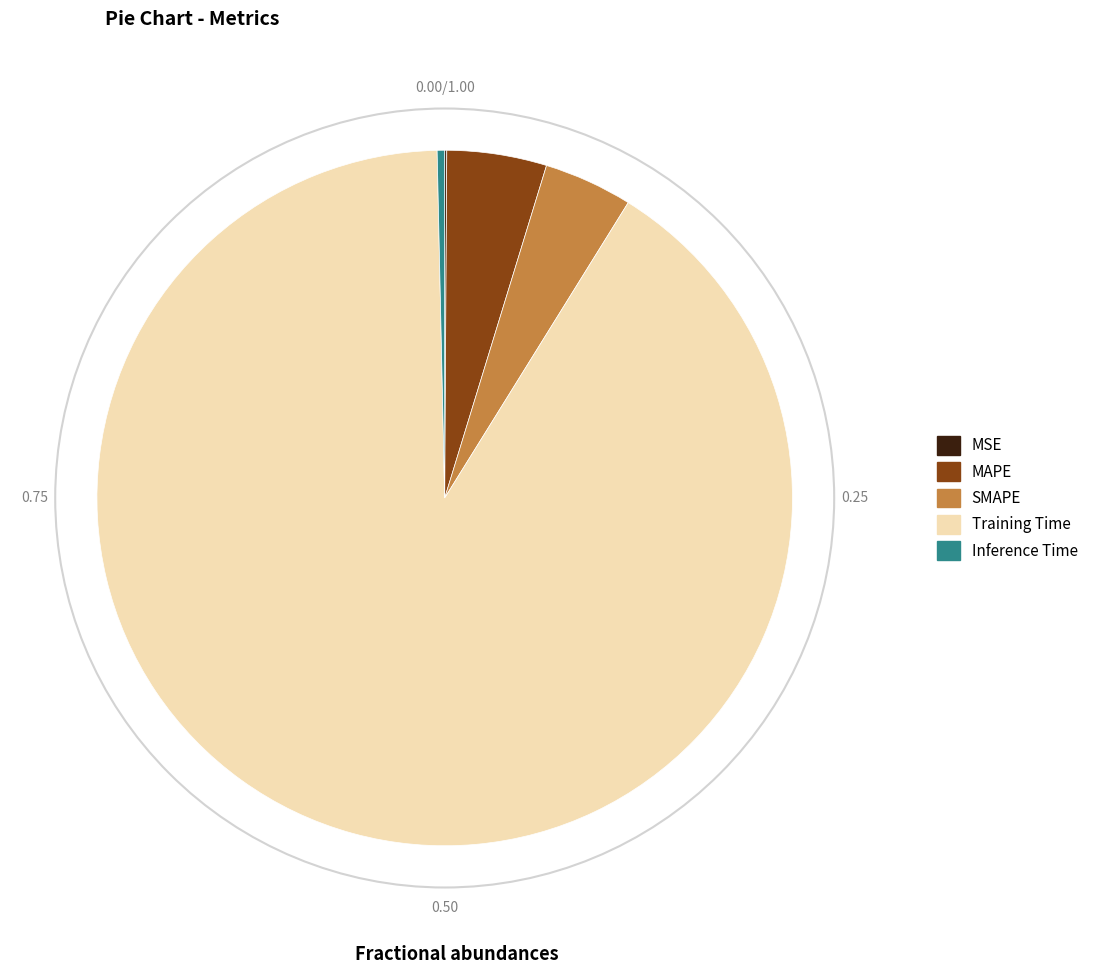

Does Training Time represent more than half of the total?

Yes